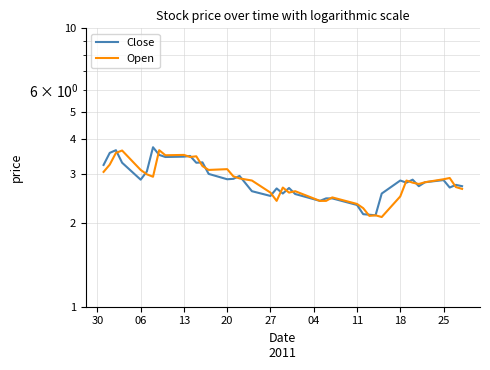

Which series has the largest total across all categories?

Close